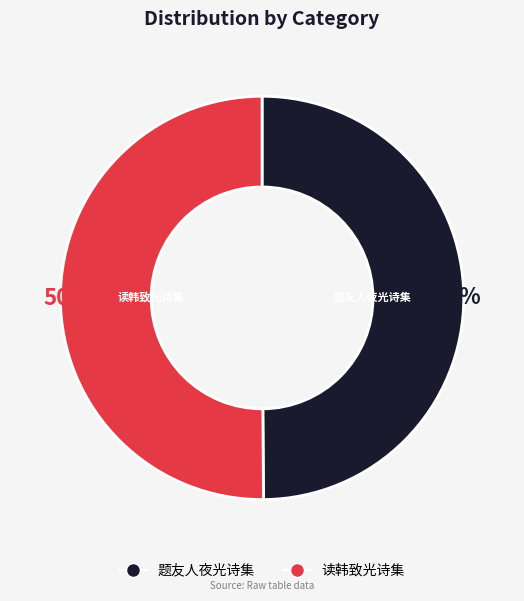

Is it true that 题友人夜光诗集 is 99% of the pie?

False